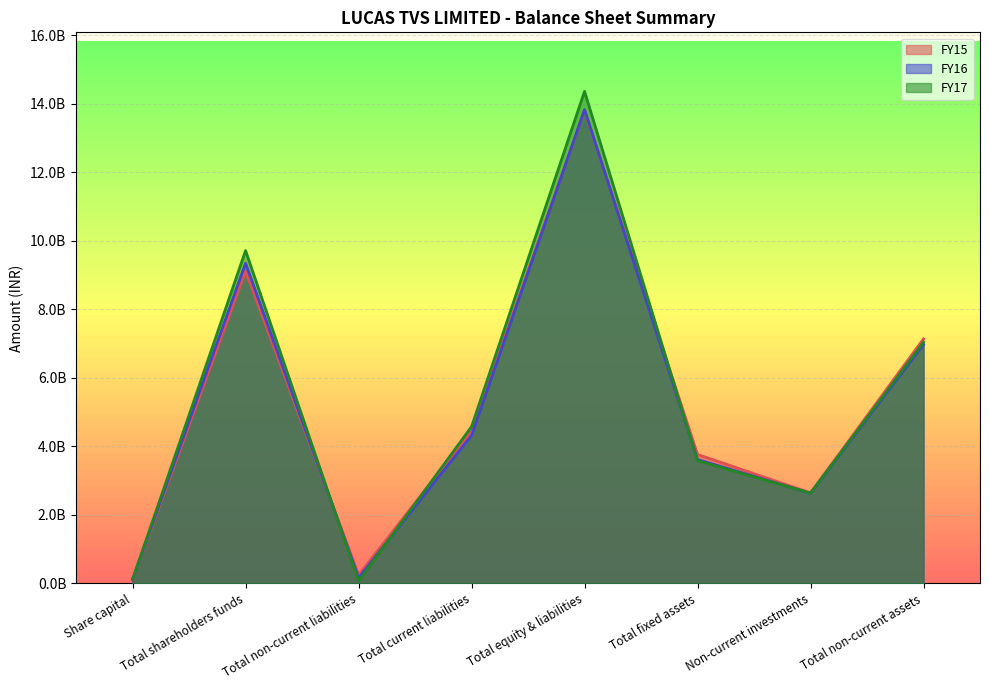

Count the number of categories in the chart.

8